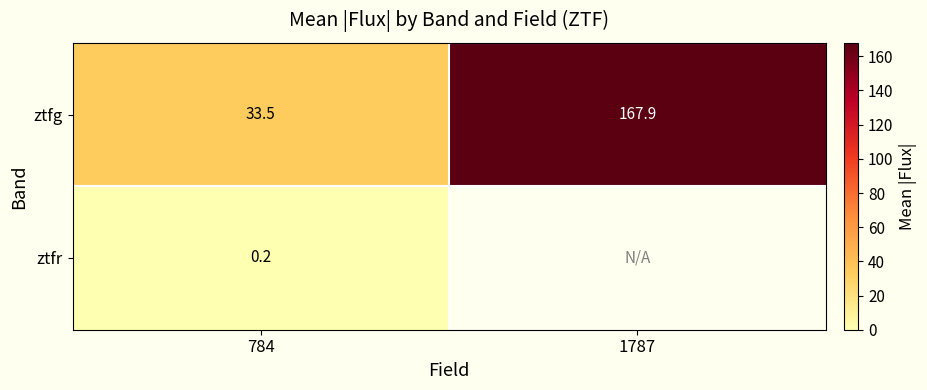

List the series in order of their peak value, lowest first.

ztfr, ztfg